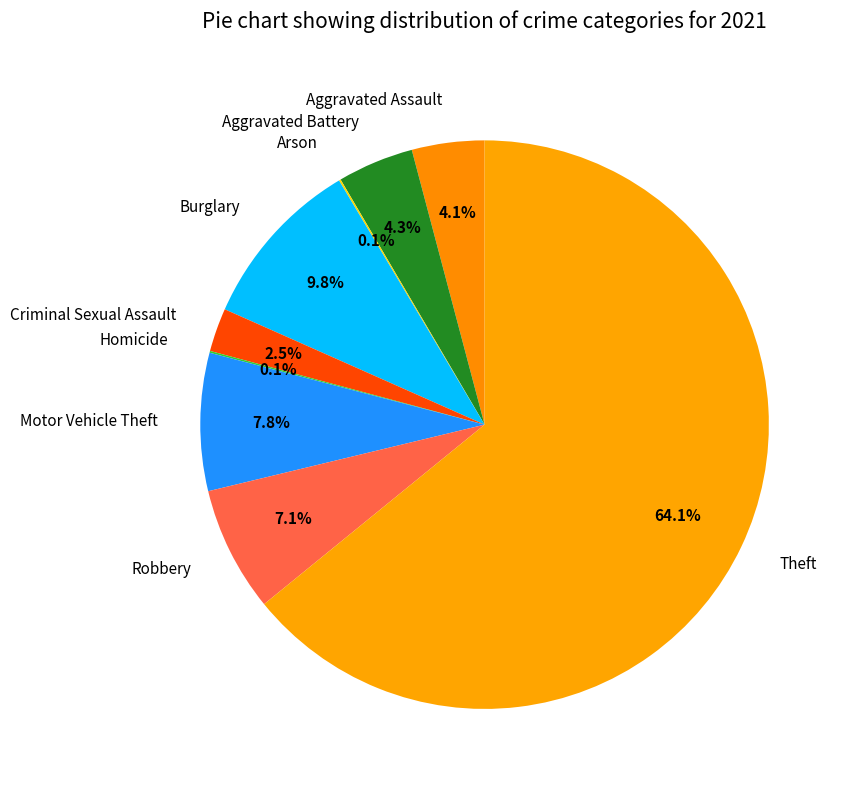

What percentage is NOT represented by Aggravated Battery?

95.7%